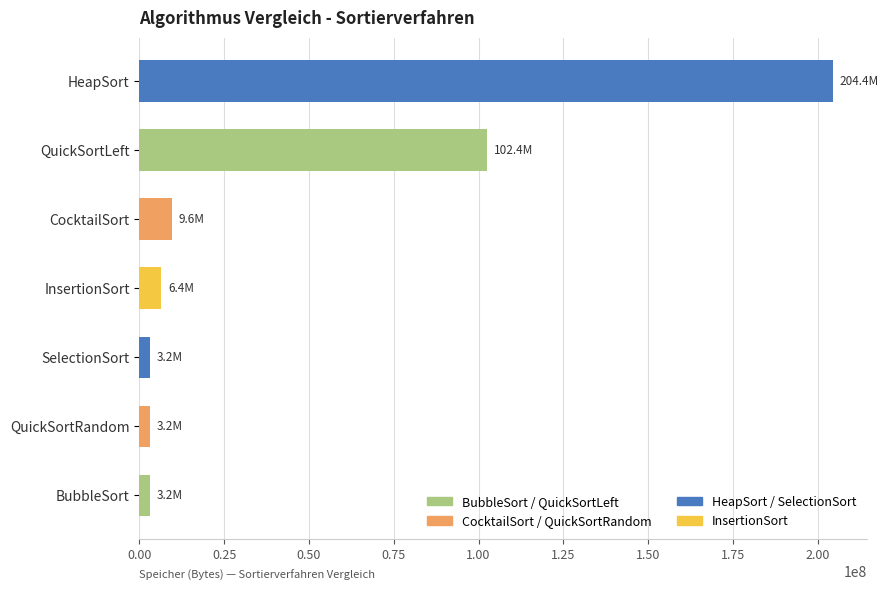

What is the sum of all values?

332408816